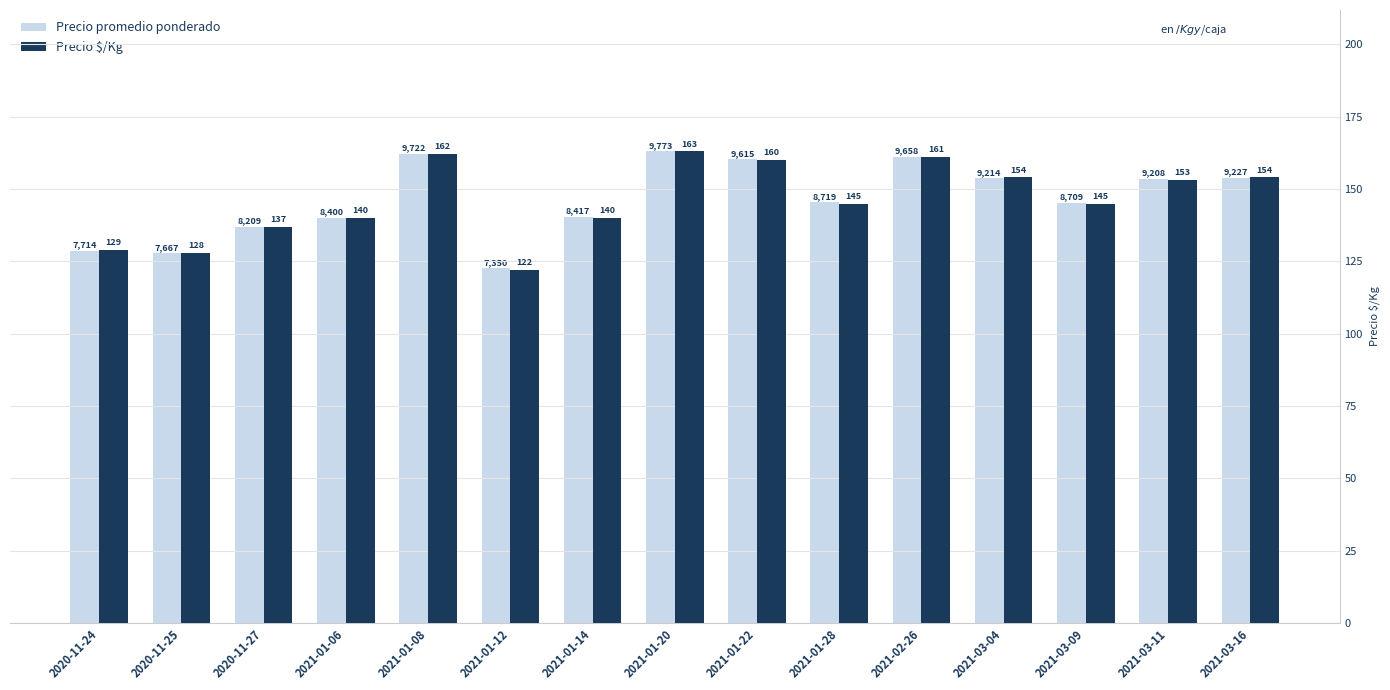

What is the value of the Precio $/Kg bar at the 3rd from the left?

137